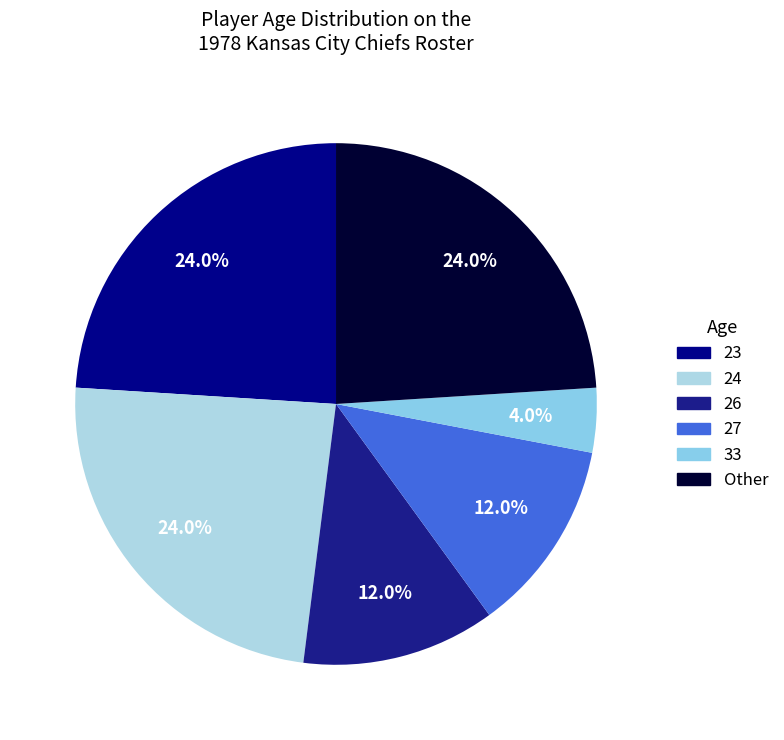

How many segments does this pie chart have?

6